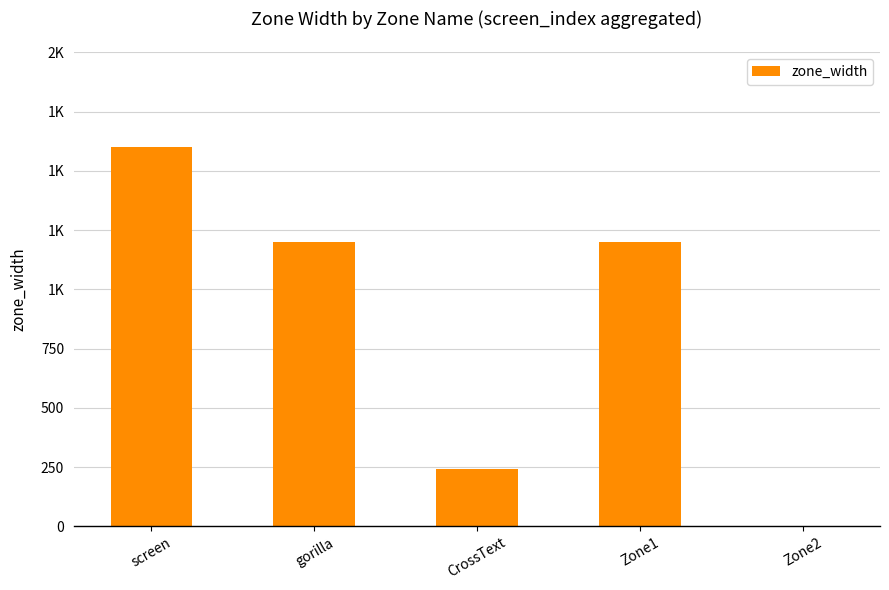

Are the bars horizontal?

No